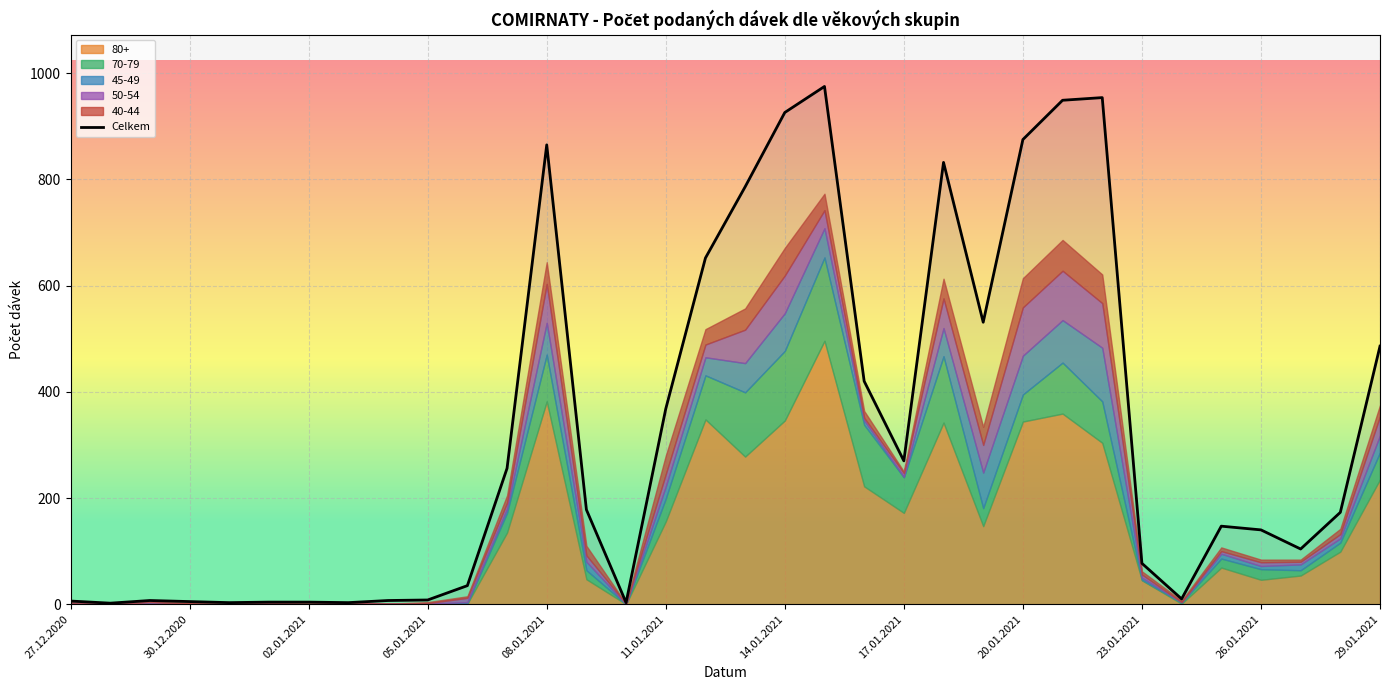

Reading left to right, extract all data points from this chart.

6	2	7	5	3	4	4	3	7	8	35	256	865	178	3	368	652	786	926	975	420	270	832	531	875	949	954	77	10	147	140	104	173	486